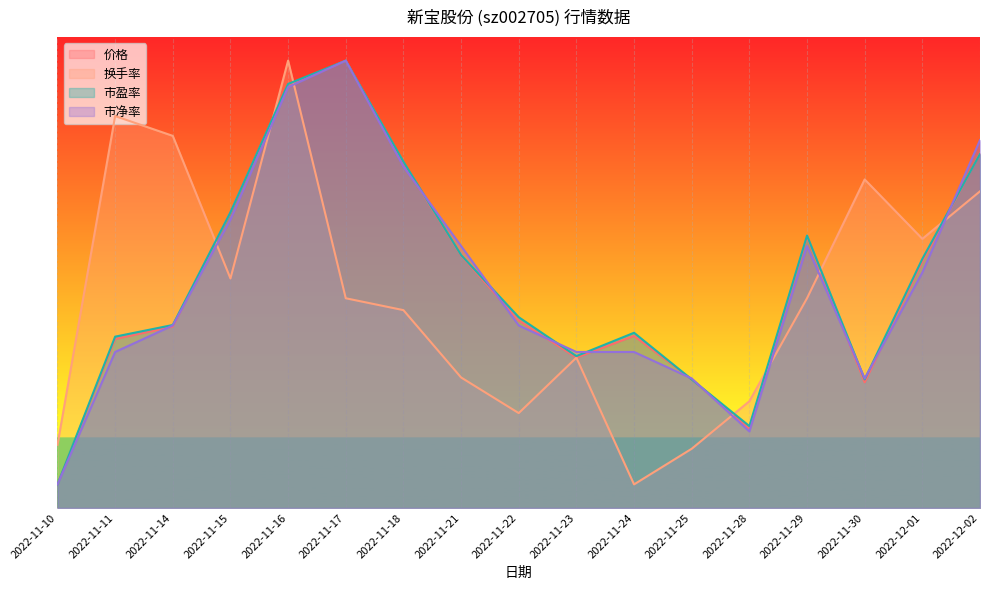

After their last crossing, which series has the higher values: 价格 or 市盈率?

价格